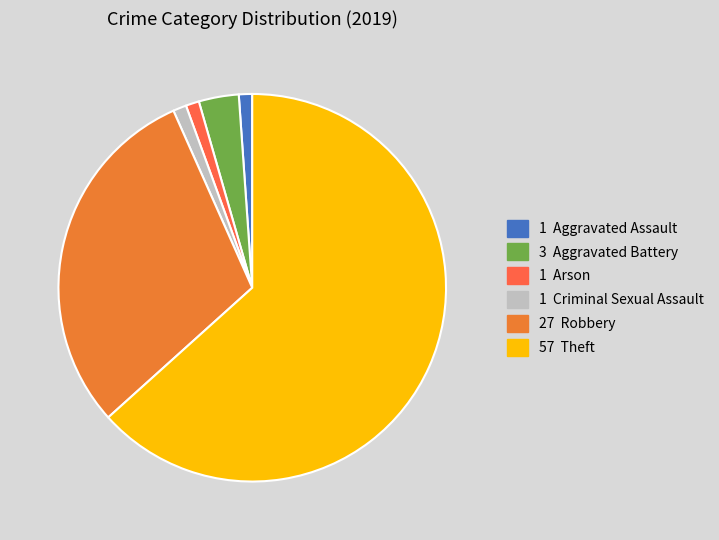

Rank the categories by value from highest to lowest.

Theft, Robbery, Aggravated Battery, Aggravated Assault, Arson, Criminal Sexual Assault